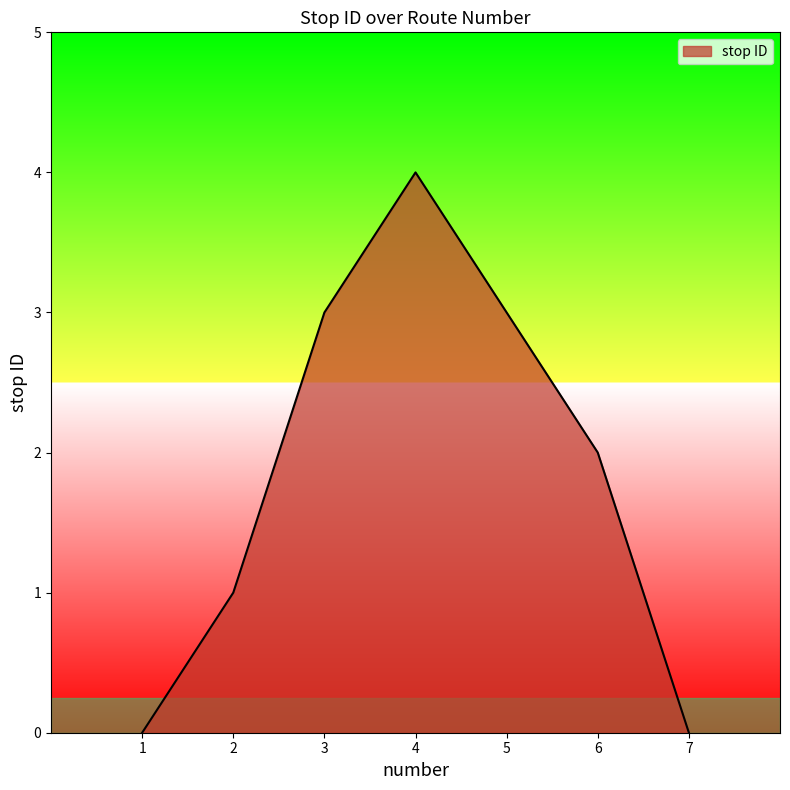

What is the maximum value shown in the chart?

4